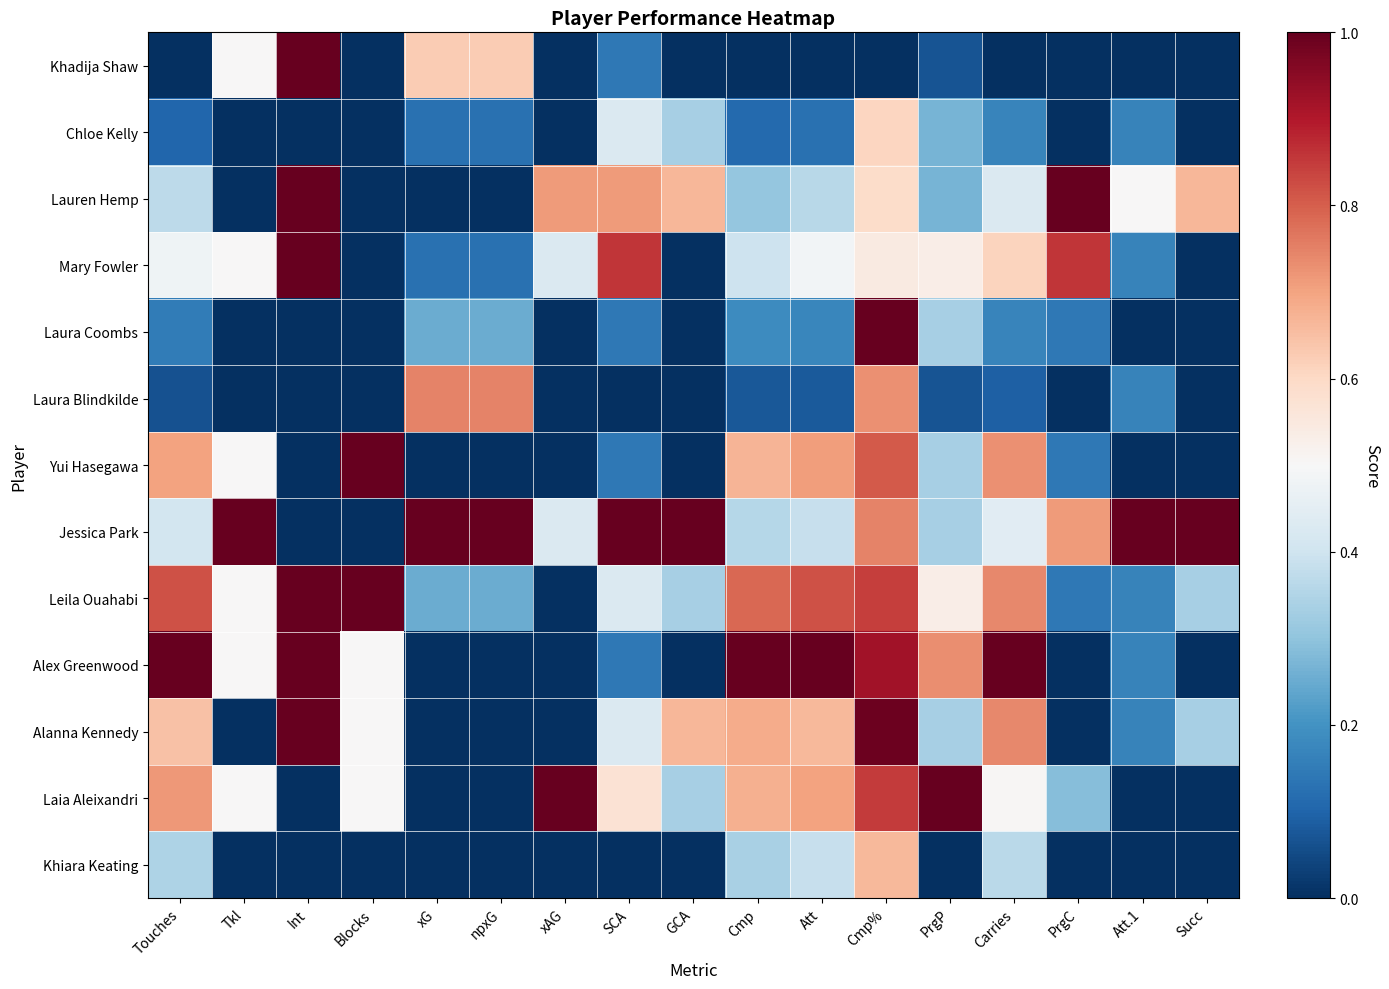

Which label corresponds to the largest value in the chart?

Int